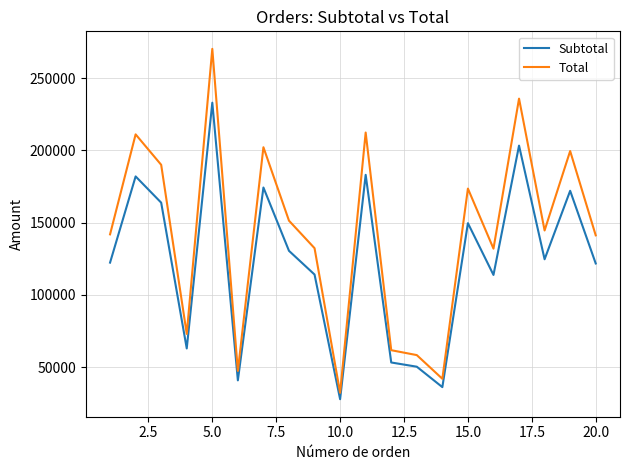

What is the difference between the maximum and minimum values in the Subtotal series?

205214.5